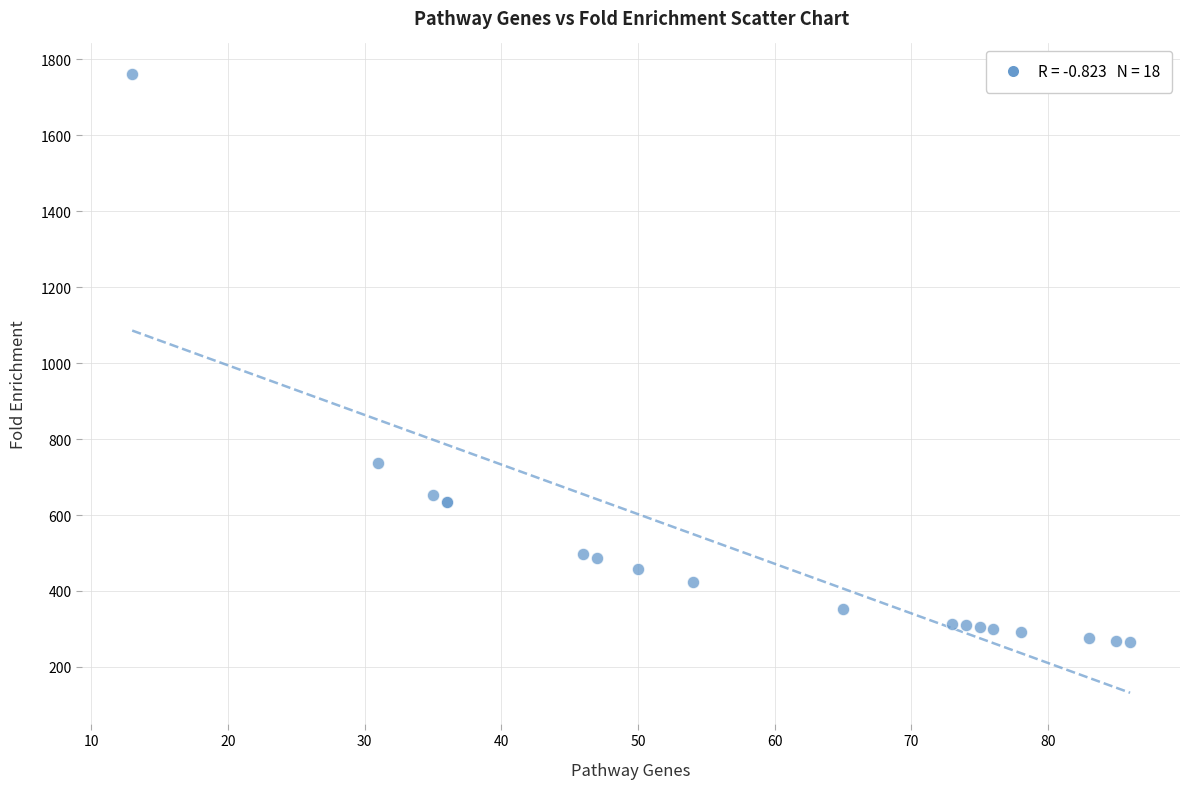

What Y value in the scatter plot is closest to 1013?

738.1